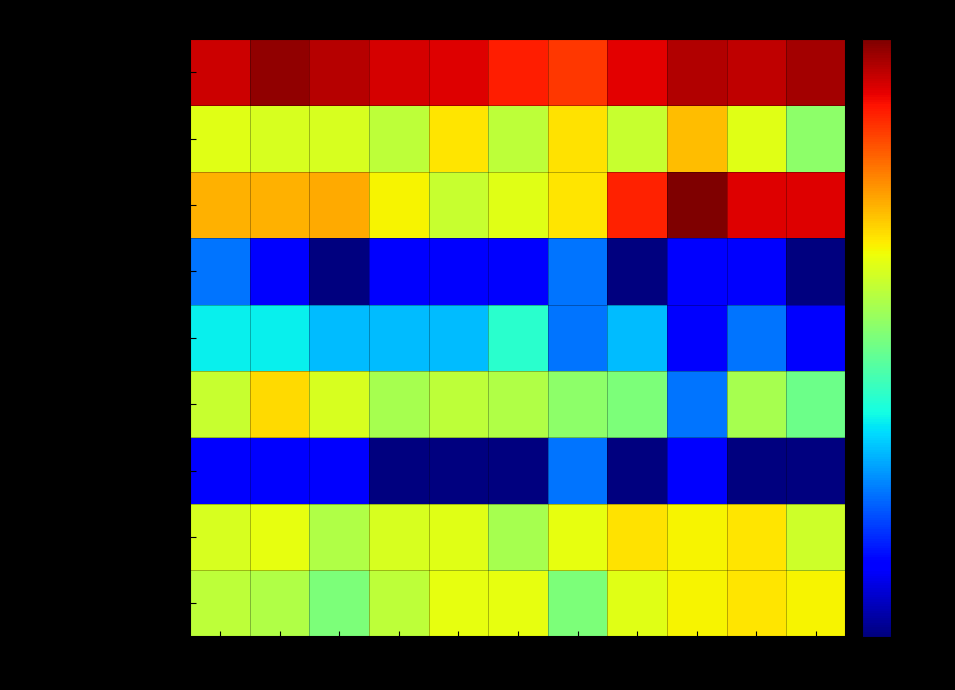

Between 2024 and 2025, which series saw the biggest shift?

Theft